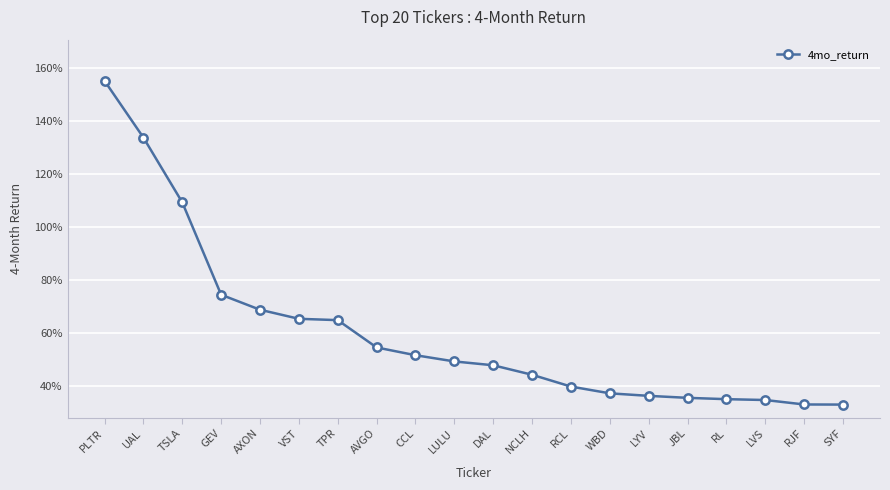

Reading right to left, what are all the values shown in this chart?

SYF=0.3	RJF=0.3	LVS=0.3	RL=0.4	JBL=0.4	LYV=0.4	WBD=0.4	RCL=0.4	NCLH=0.4	DAL=0.5	LULU=0.5	CCL=0.5	AVGO=0.5	TPR=0.6	VST=0.7	AXON=0.7	GEV=0.7	TSLA=1.1	UAL=1.3	PLTR=1.6